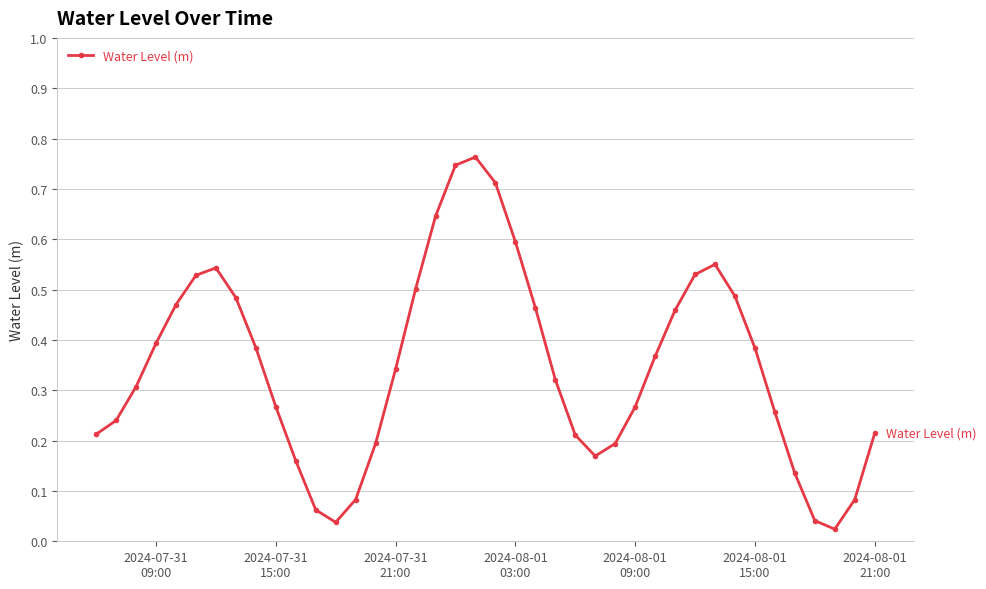

How many interior local peaks (higher than both neighbors) does the data have?

3